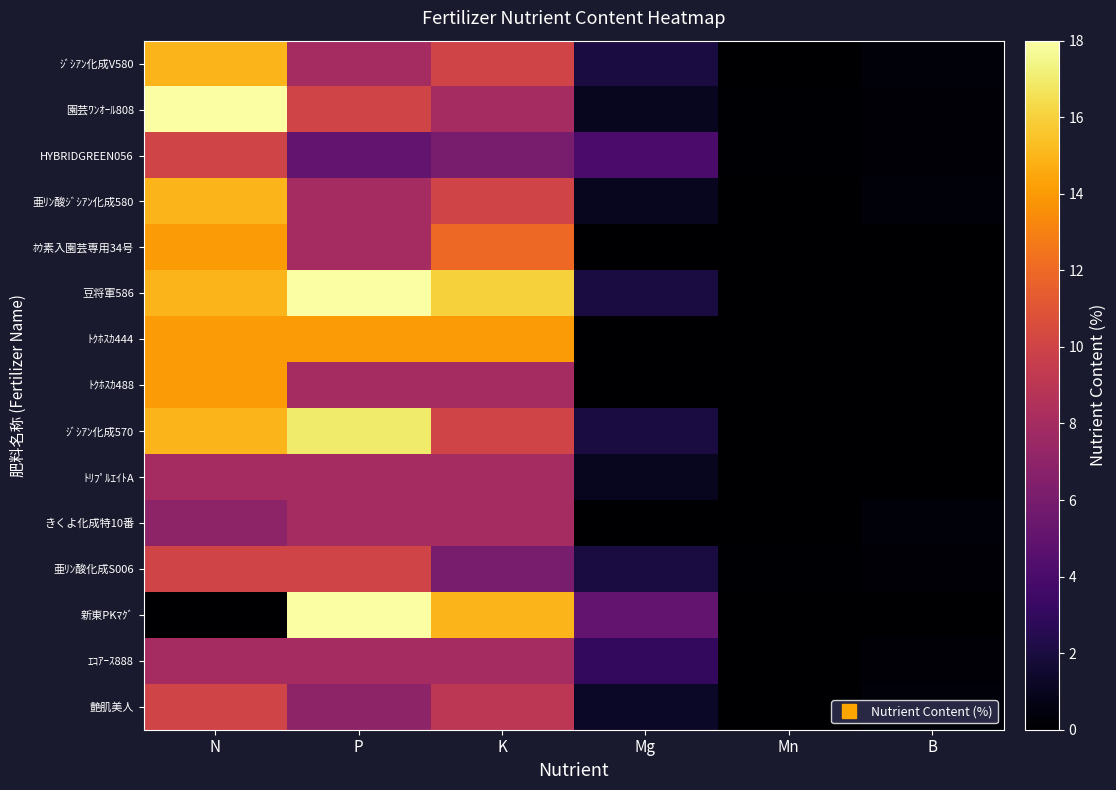

Reading right to left, list all the values displayed in this chart.

ｼﾞｼｱﾝ化成V580: B=0.3	Mn=0.0	Mg=2.0	K=10.0	P=8.0	N=15.0
園芸ﾜﾝｵｰﾙ808: B=0.2	Mn=0.1	Mg=1.0	K=8.0	P=10.0	N=18.0
HYBRIDGREEN056: B=0.2	Mn=0.1	Mg=4.0	K=6.0	P=5.0	N=10.0
亜ﾘﾝ酸ｼﾞｼｱﾝ化成580: B=0.3	Mn=0.0	Mg=1.0	K=10.0	P=8.0	N=15.0
ﾎｳ素入園芸専用34号: B=0.0	Mn=0.0	Mg=0.0	K=12.0	P=8.0	N=14.0
豆将軍586: B=0.0	Mn=0.0	Mg=2.0	K=16.0	P=18.0	N=15.0
ﾄｸﾎｽｶ444: B=0.0	Mn=0.0	Mg=0.0	K=14.0	P=14.0	N=14.0
ﾄｸﾎｽｶ488: B=0.0	Mn=0.0	Mg=0.0	K=8.0	P=8.0	N=14.0
ｼﾞｼｱﾝ化成570: B=0.0	Mn=0.0	Mg=2.0	K=10.0	P=17.0	N=15.0
ﾄﾘﾌﾟﾙｴｲﾄA: B=0.0	Mn=0.0	Mg=1.0	K=8.0	P=8.0	N=8.0
きくよ化成特10番: B=0.3	Mn=0.0	Mg=0.0	K=8.0	P=8.0	N=7.0
亜ﾘﾝ酸化成S006: B=0.2	Mn=0.1	Mg=2.0	K=6.0	P=10.0	N=10.0
新東PKﾏｸﾞ: B=0.0	Mn=0.0	Mg=5.0	K=15.0	P=18.0	N=0.0
ｴｺｱｰｽ888: B=0.2	Mn=0.0	Mg=3.0	K=8.0	P=8.0	N=8.0
艶肌美人: B=0.3	Mn=0.0	Mg=1.2	K=9.0	P=7.0	N=10.0